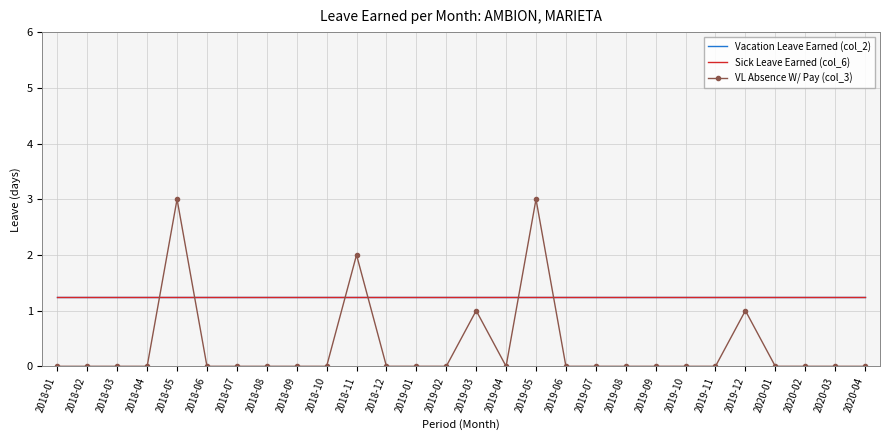

What is the difference between the highest and lowest values at 2020-01?

1.2